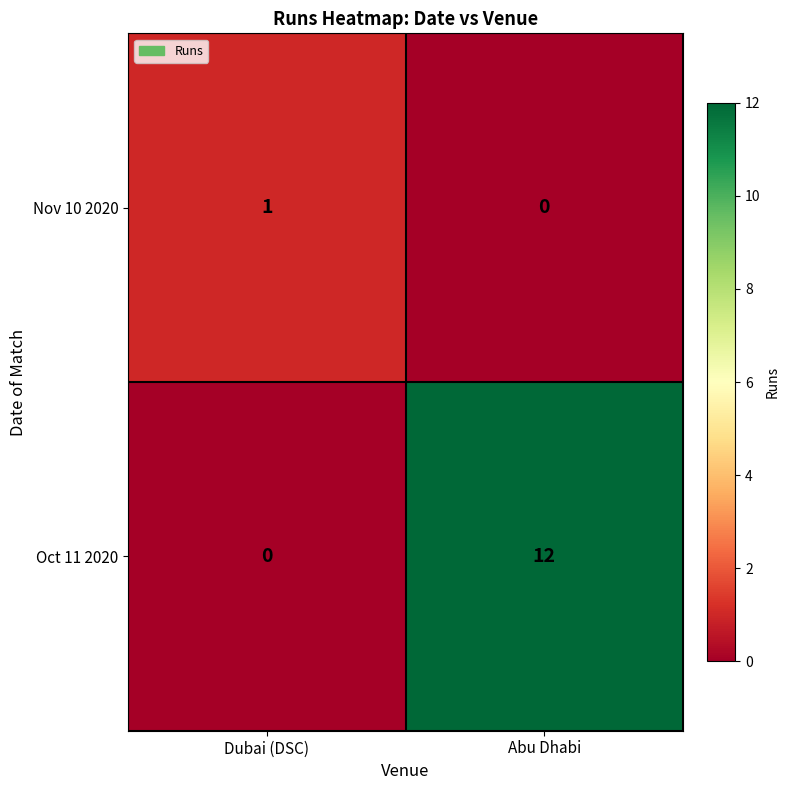

What value does the Oct 11 2020 series have at Abu Dhabi?

12